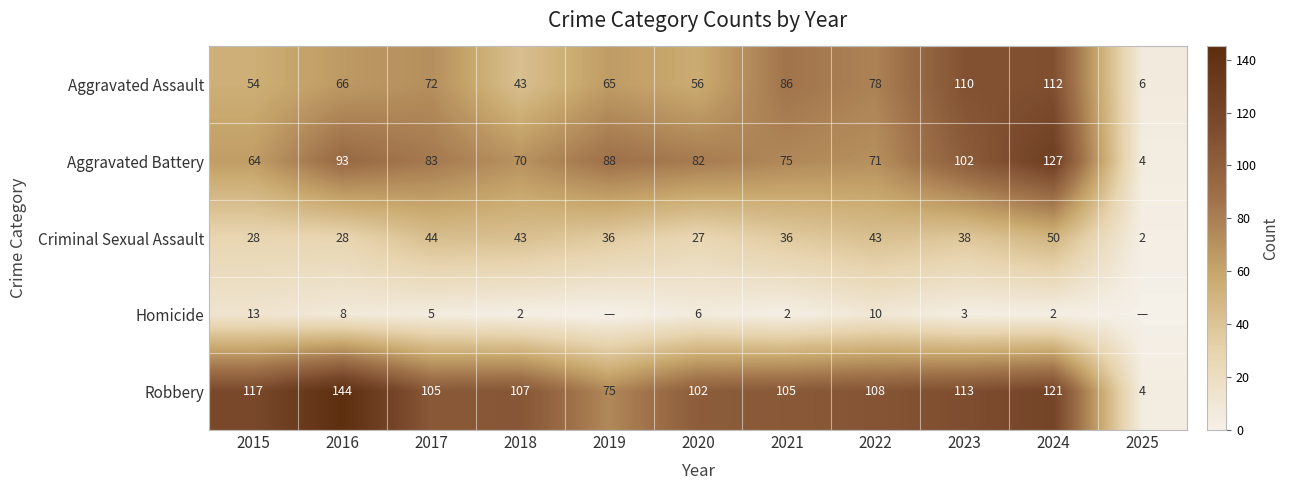

What value does the Criminal Sexual Assault series have at 2024?

50